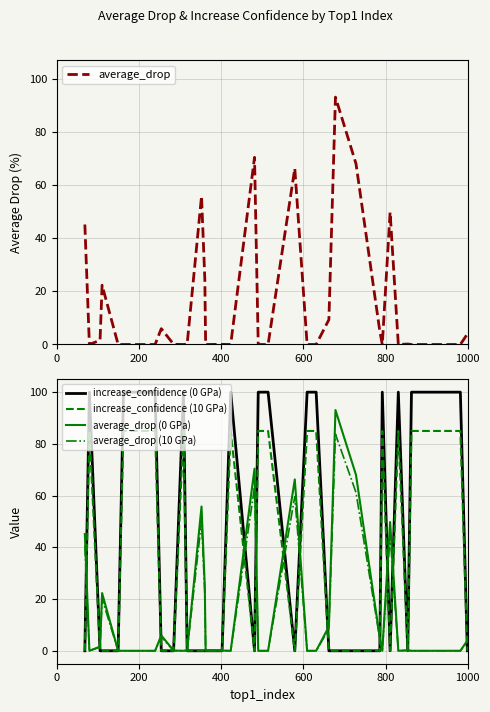

Reading left to right, transcribe all the data shown in this chart.

average_drop: 45.1	0.0	1.6	22.3	0.0	0.0	0.0	0.0	0.0	0.0	0.0	6.0	0.1	0.0	0.2	55.8	24.6	0.0	0.1	0.0	70.4	0.0	0.0	66.3	0.0	0.0	0.0	9.3	93.1	68.0	4.9	0.0	49.8	0.0	0.2	0.0	0.0	0.0	0.0	3.9
increase_confidence (0 GPa): 0.0	100.0	0.0	0.0	0.0	100.0	100.0	100.0	100.0	100.0	100.0	0.0	0.0	100.0	0.0	0.0	0.0	0.0	0.0	100.0	0.0	100.0	100.0	0.0	100.0	100.0	100.0	0.0	0.0	0.0	0.0	100.0	0.0	100.0	0.0	100.0	100.0	100.0	100.0	0.0
increase_confidence (10 GPa): 0.0	85.0	0.0	0.0	0.0	85.0	85.0	85.0	85.0	85.0	85.0	0.0	0.0	85.0	0.0	0.0	0.0	0.0	0.0	85.0	0.0	85.0	85.0	0.0	85.0	85.0	85.0	0.0	0.0	0.0	0.0	85.0	0.0	85.0	0.0	85.0	85.0	85.0	85.0	0.0
average_drop (0 GPa): 45.1	0.0	1.6	22.3	0.0	0.0	0.0	0.0	0.0	0.0	0.0	6.0	0.1	0.0	0.2	55.8	24.6	0.0	0.1	0.0	70.4	0.0	0.0	66.3	0.0	0.0	0.0	9.3	93.1	68.0	4.9	0.0	49.8	0.0	0.2	0.0	0.0	0.0	0.0	3.9
average_drop (10 GPa): 40.6	0.0	1.4	20.1	0.0	0.0	0.0	0.0	0.0	0.0	0.0	5.4	0.1	0.0	0.2	50.2	22.2	0.0	0.1	0.0	63.4	0.0	0.0	59.6	0.0	0.0	0.0	8.4	83.8	61.2	4.5	0.0	44.8	0.0	0.2	0.0	0.0	0.0	0.0	3.5